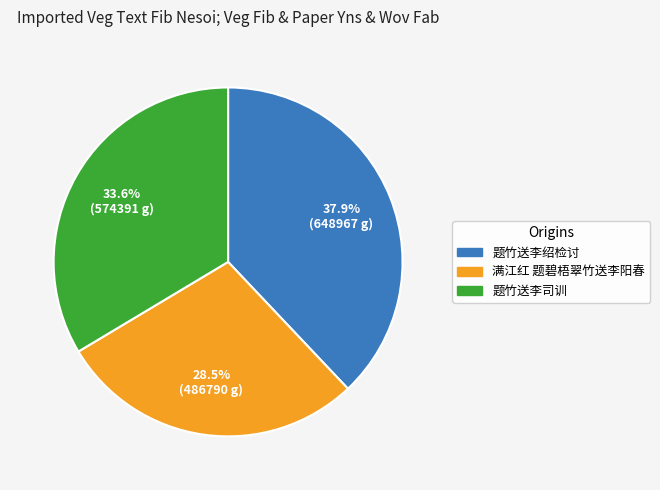

What portion of the pie excludes 题竹送李司训?

66.4%